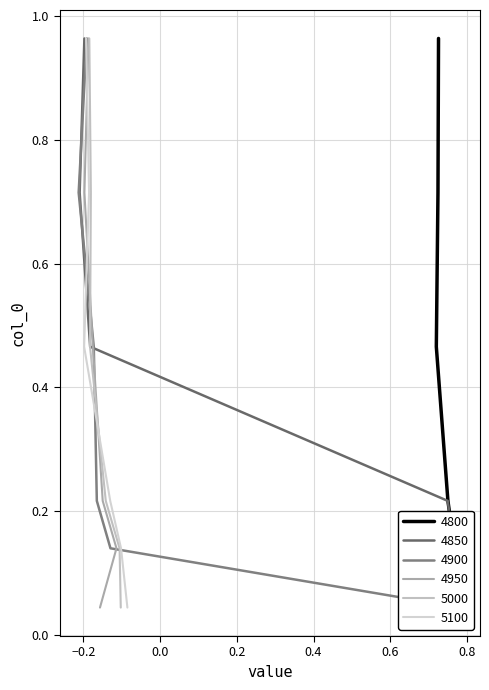

How many 4850 values are between 0 and 1?

3